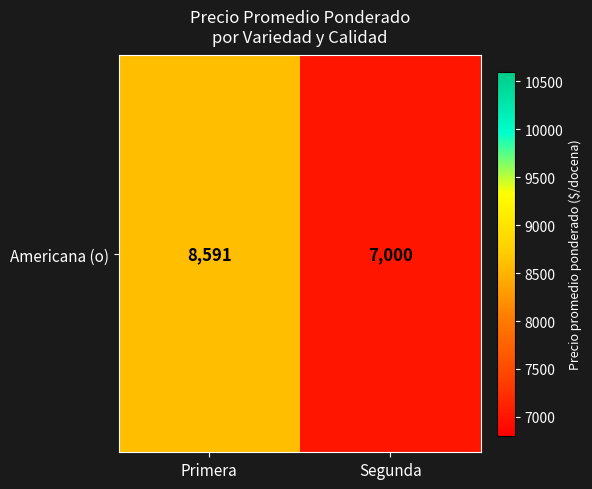

Reading left to right, extract all data points from this chart.

8591	7000